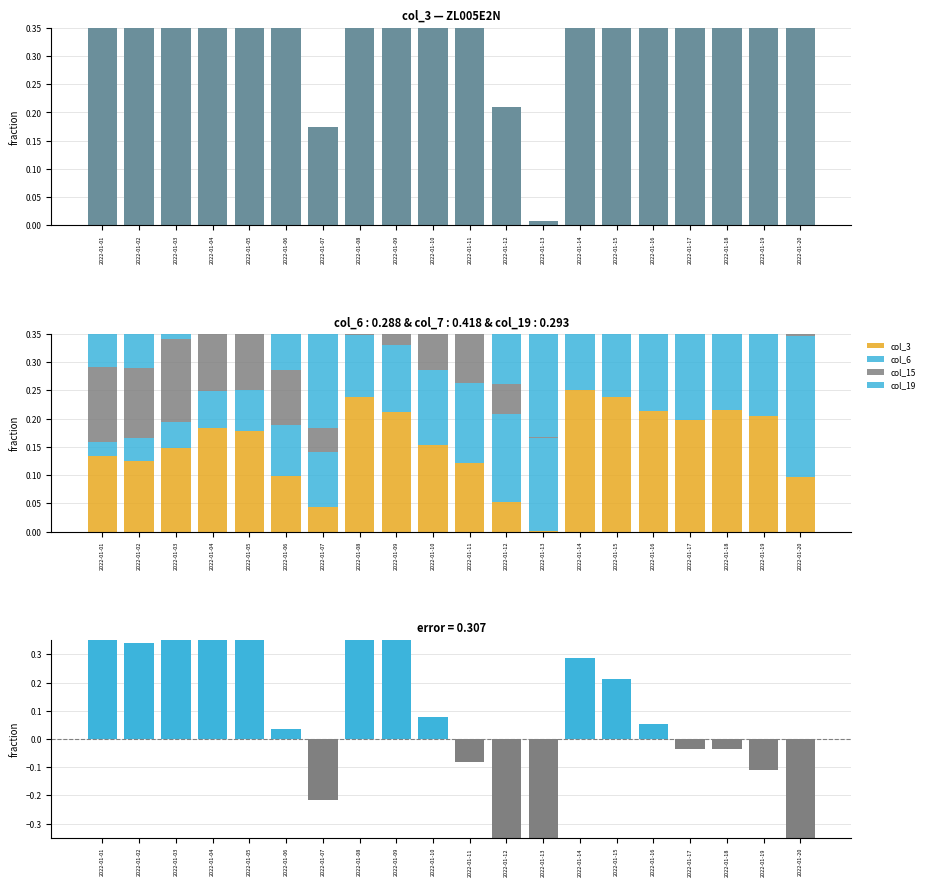

The col_15 series shows 0.1 at 2022-01-01. True or false?

False